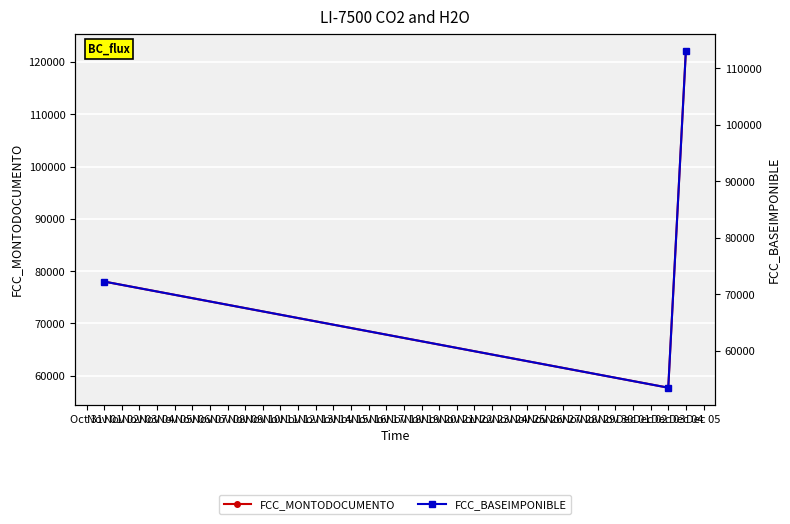

Is this an area chart (filled region under the line)?

No